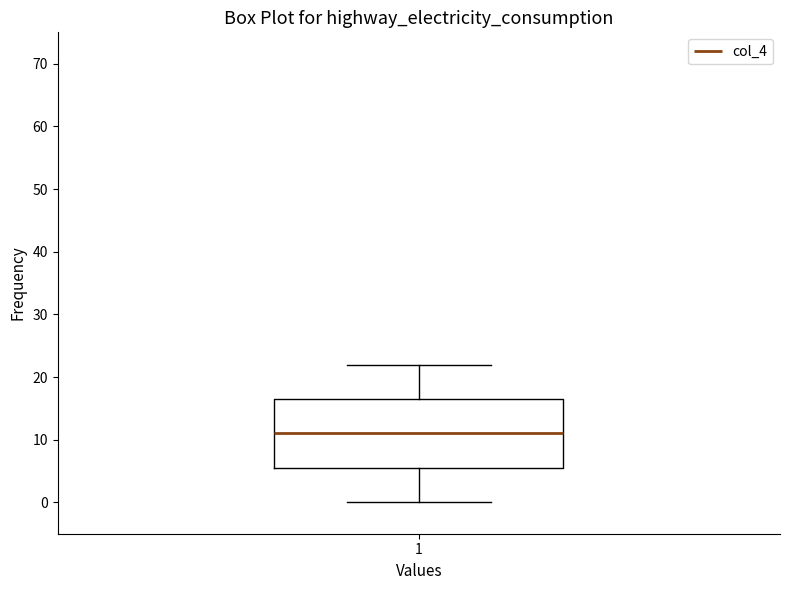

Transcribe this box plot: give where the median line is, the range the box spans, and where the two whiskers end, as read against the y-axis. The values are not printed on the chart, so give them approximately, as read against the axis.

median 11, box 6 to 17, whiskers 0 to 22